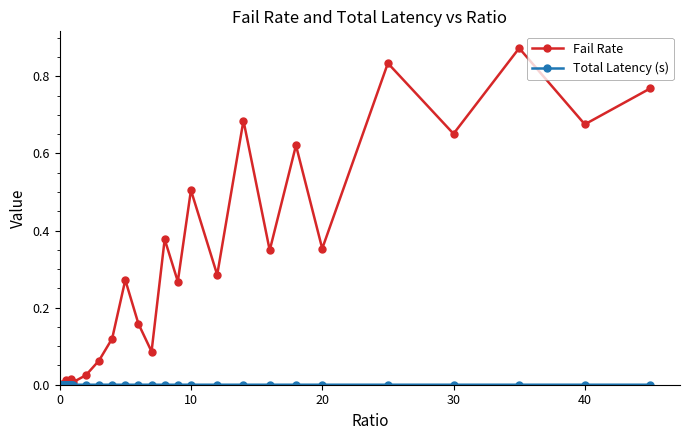

True or false: Fail Rate has more than 0 points higher than both neighbors.

True